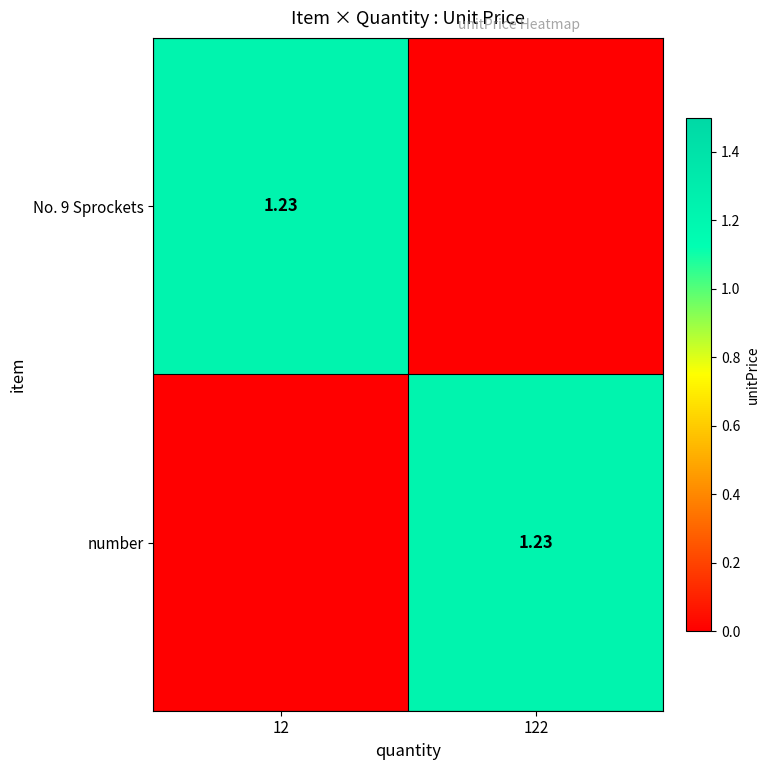

Which series has the largest range (max minus min)?

No. 9 Sprockets